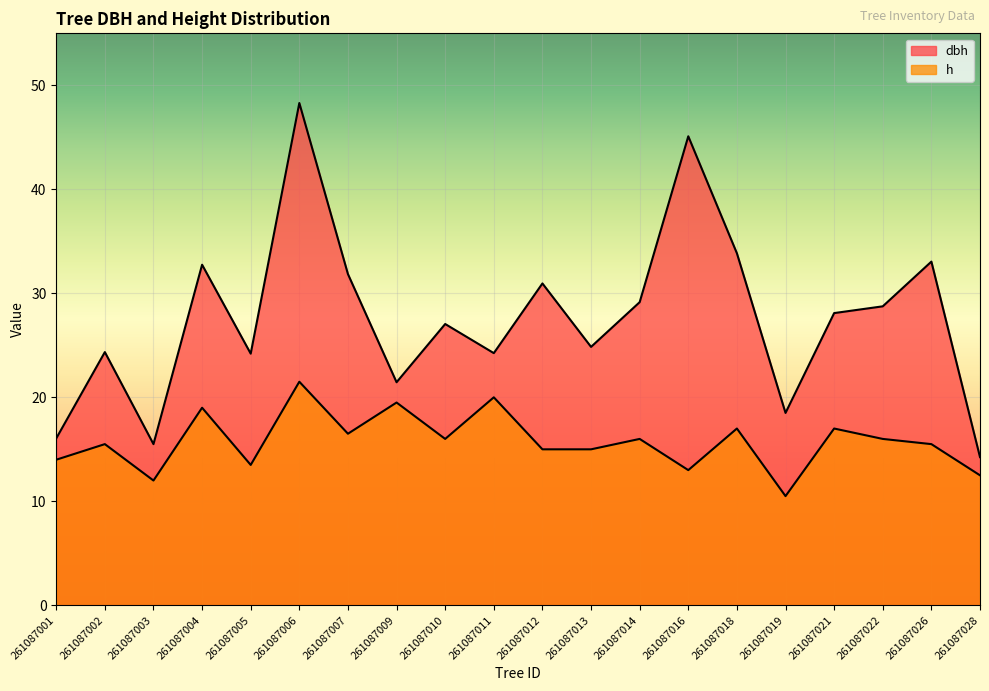

At which label is h closest to 16?

261087010